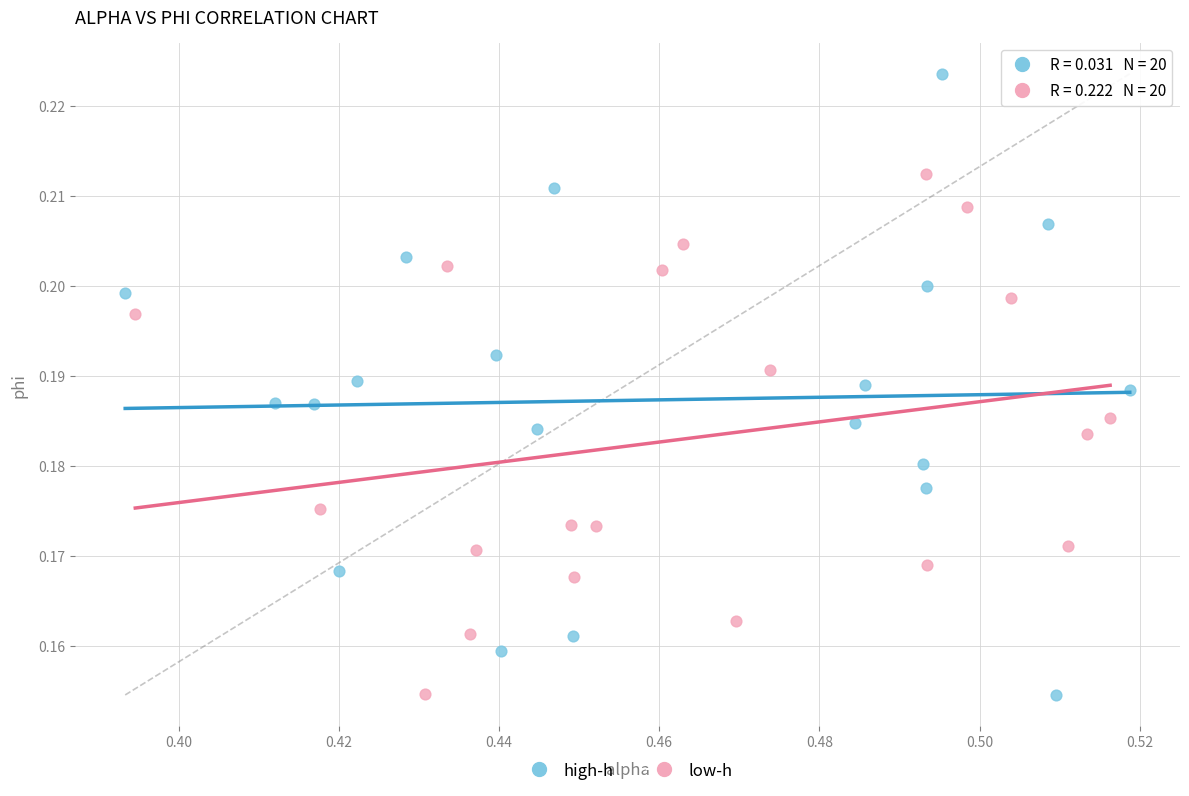

Which series contains the highest Y value?

high-h